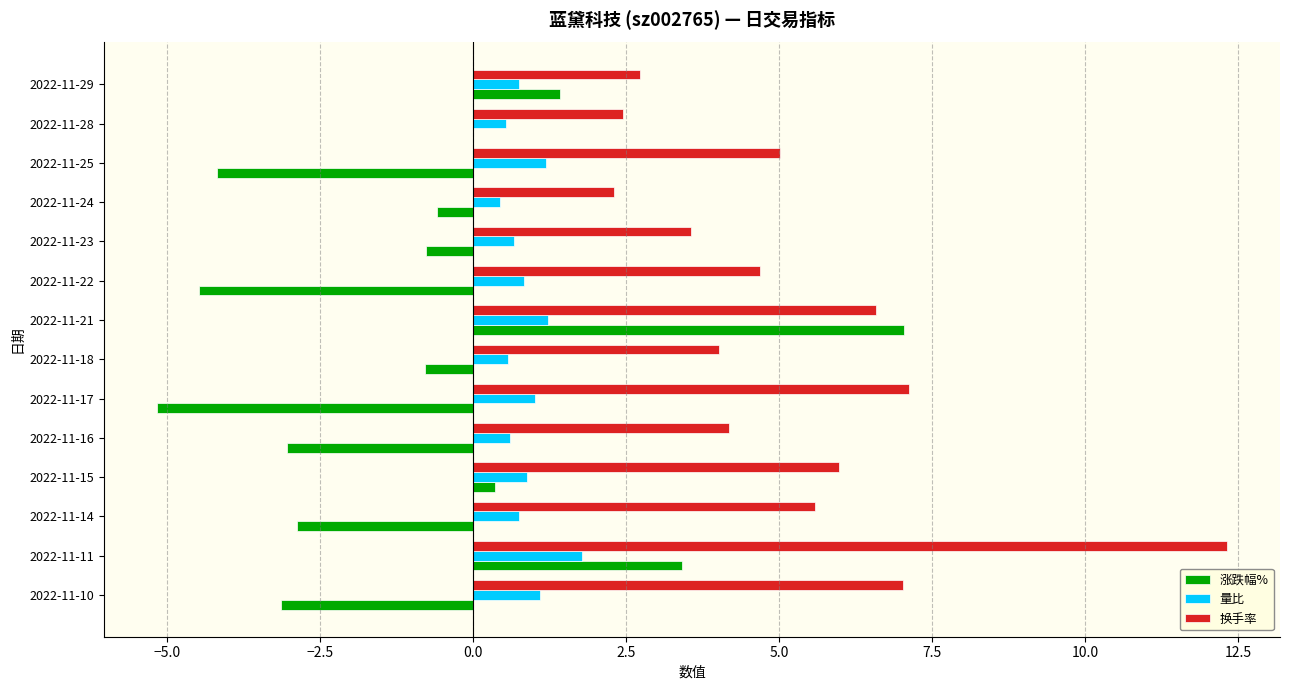

What is the highest value of the 涨跌幅% series?

7.0